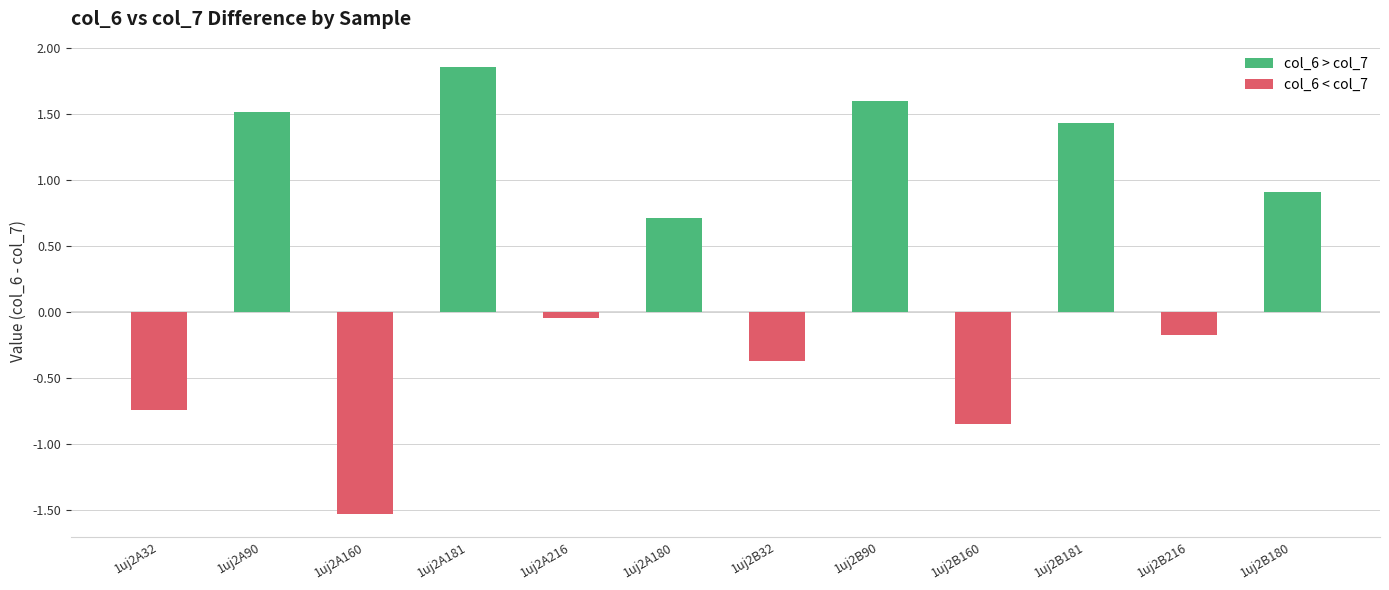

What position from the left is 1uj2B180?

12